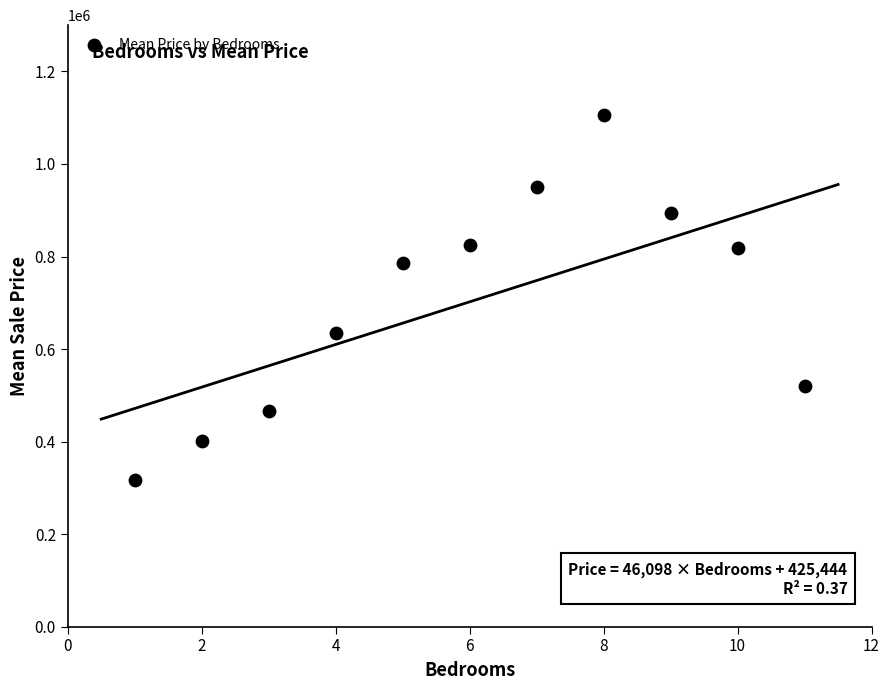

What is the average X value?

6.0